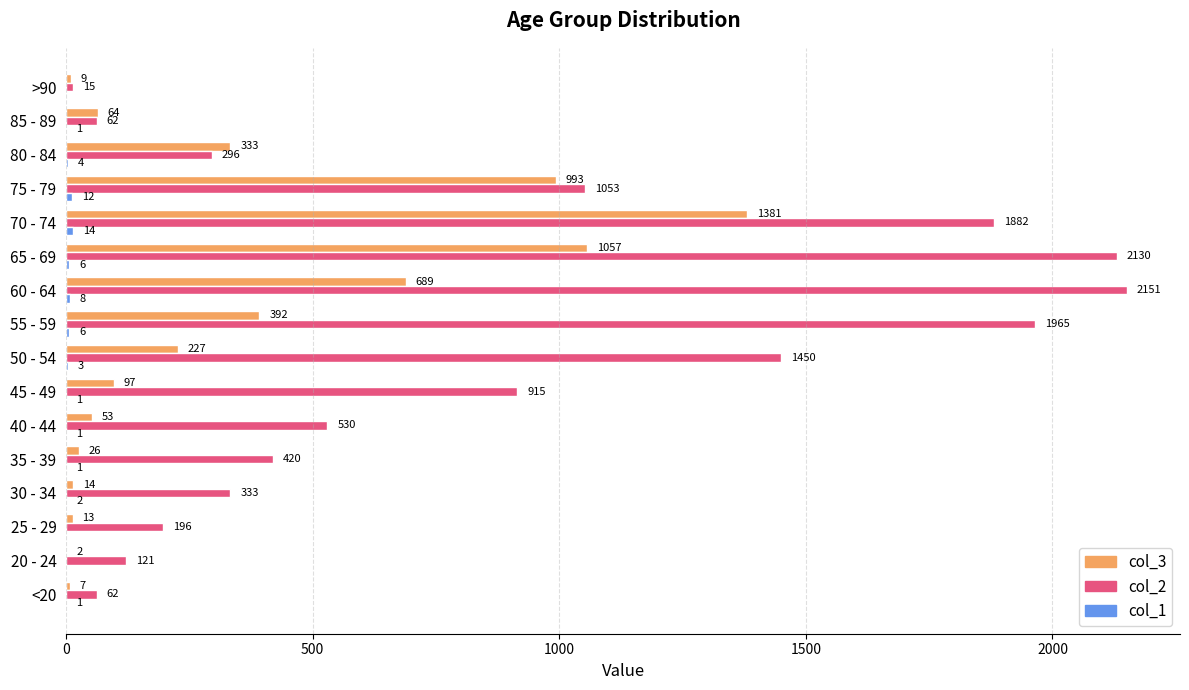

What is the sum of the col_3 values at 85 - 89 and 55 - 59?

456